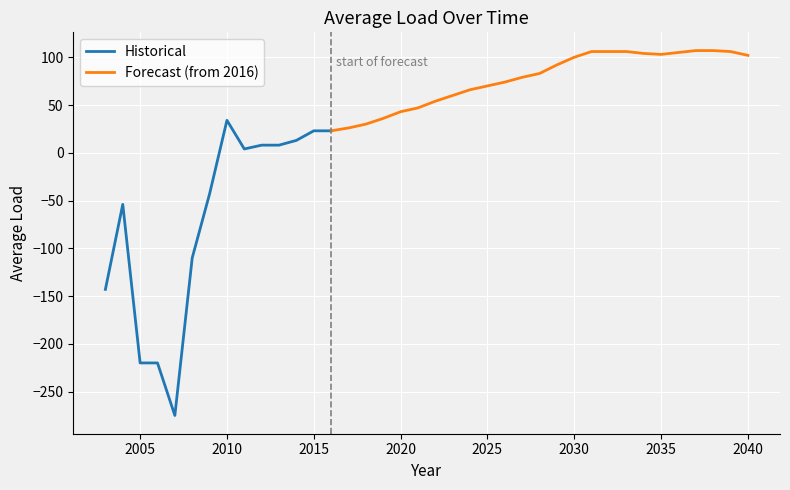

Reading left to right, transcribe all the data shown in this chart.

2003=-143	2004=-54	2005=-220	2006=-220	2007=-275	2008=-110	2009=-43	2010=34	2011=4	2012=8	2013=8	2014=13	2015=23	2016=23	2017=26	2018=30	2019=36	2020=43	2021=47	2022=54	2023=60	2024=66	2025=70	2026=74	2027=79	2028=83	2029=92	2030=100	2031=106	2032=106	2033=106	2034=104	2035=103	2036=105	2037=107	2038=107	2039=106	2040=102